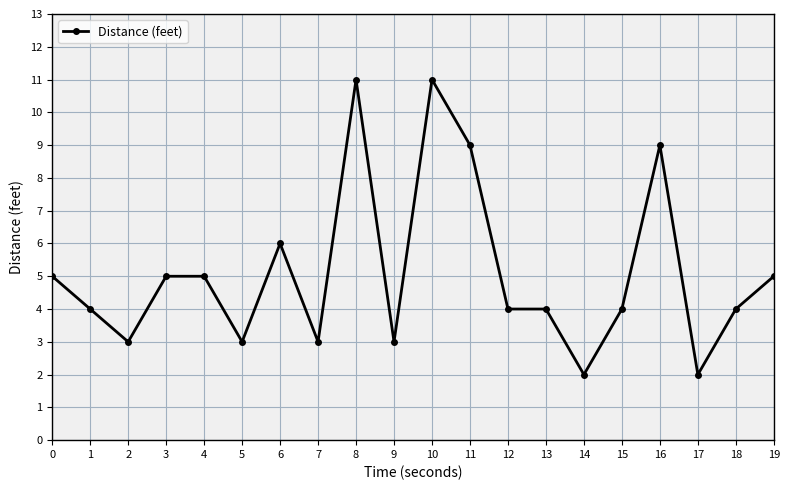

True or false: the data has more than 0 interior local peaks.

True